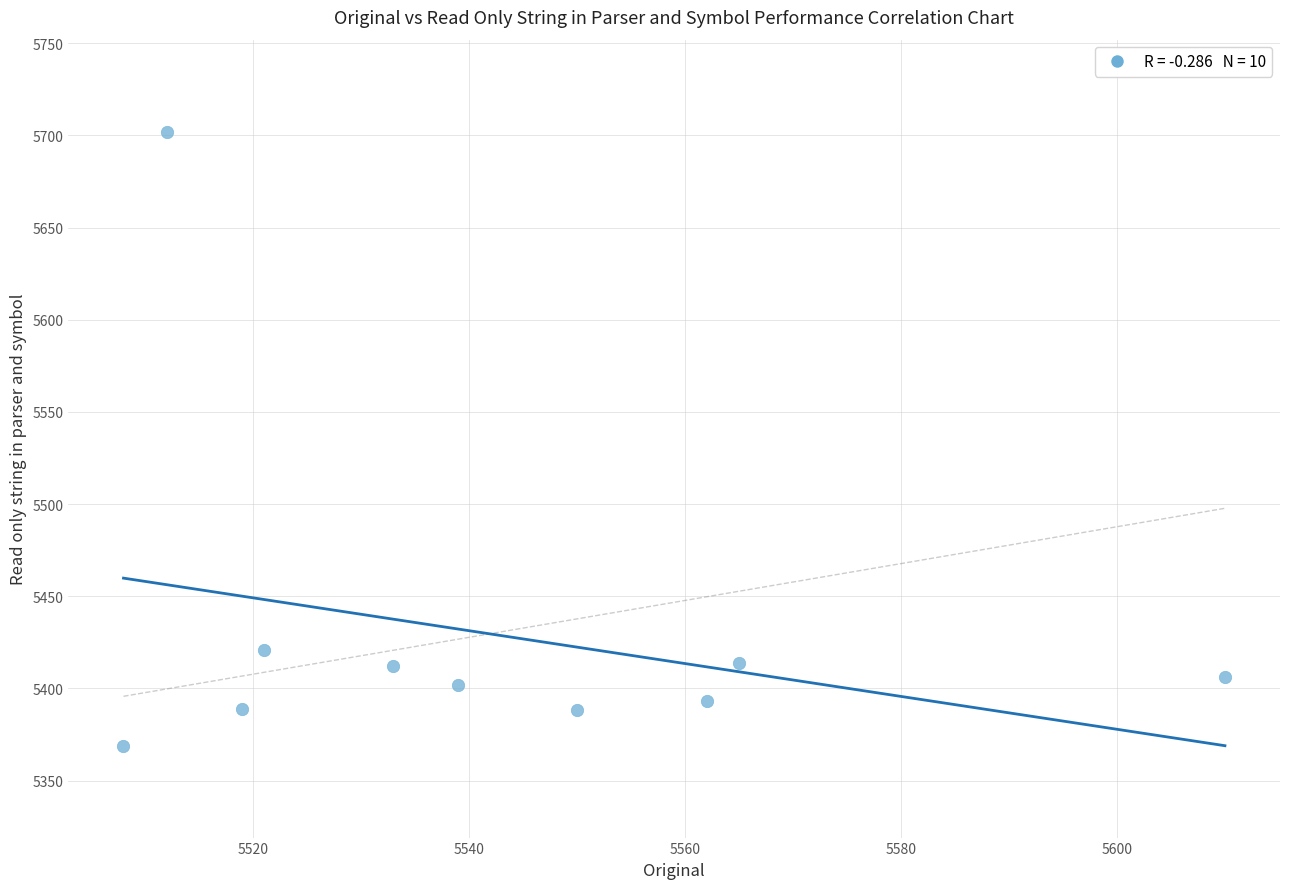

What Y value in the scatter plot is closest to 5535?

5421